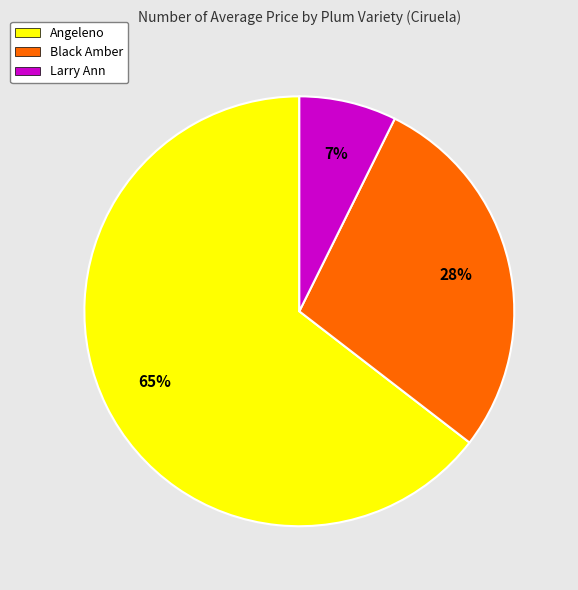

Combined, do Larry Ann and Angeleno account for over 50%?

Yes